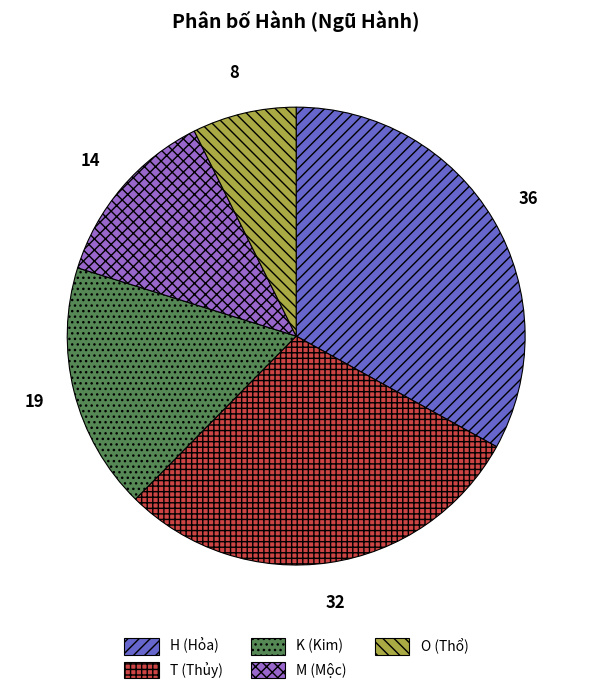

Combined, do M and T account for over 50%?

No